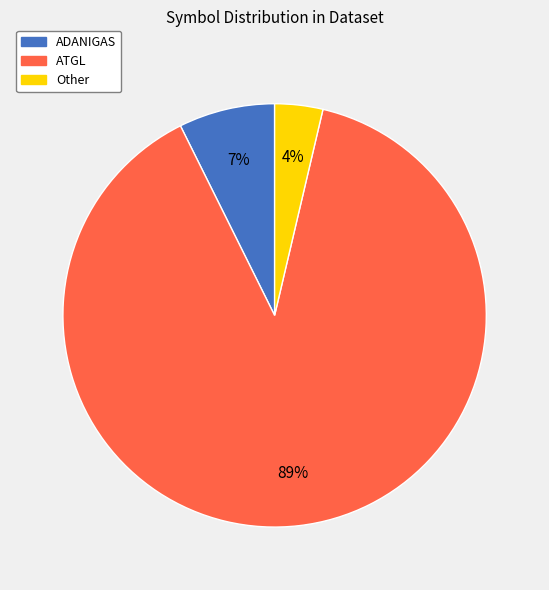

Is it true that ATGL is 89% of the pie?

True